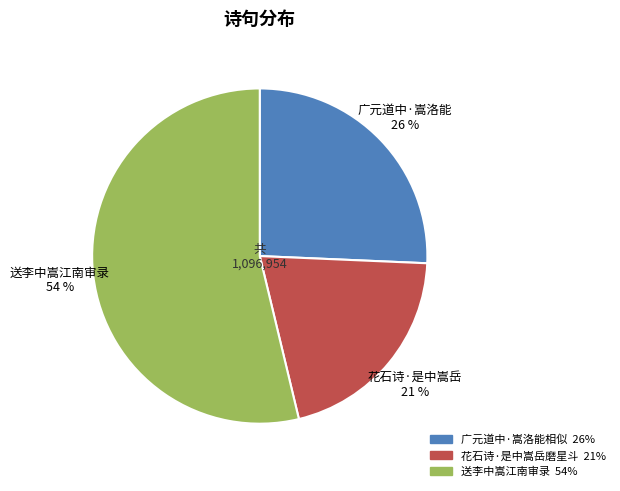

Which category accounts for the majority?

送李中嵩江南审录